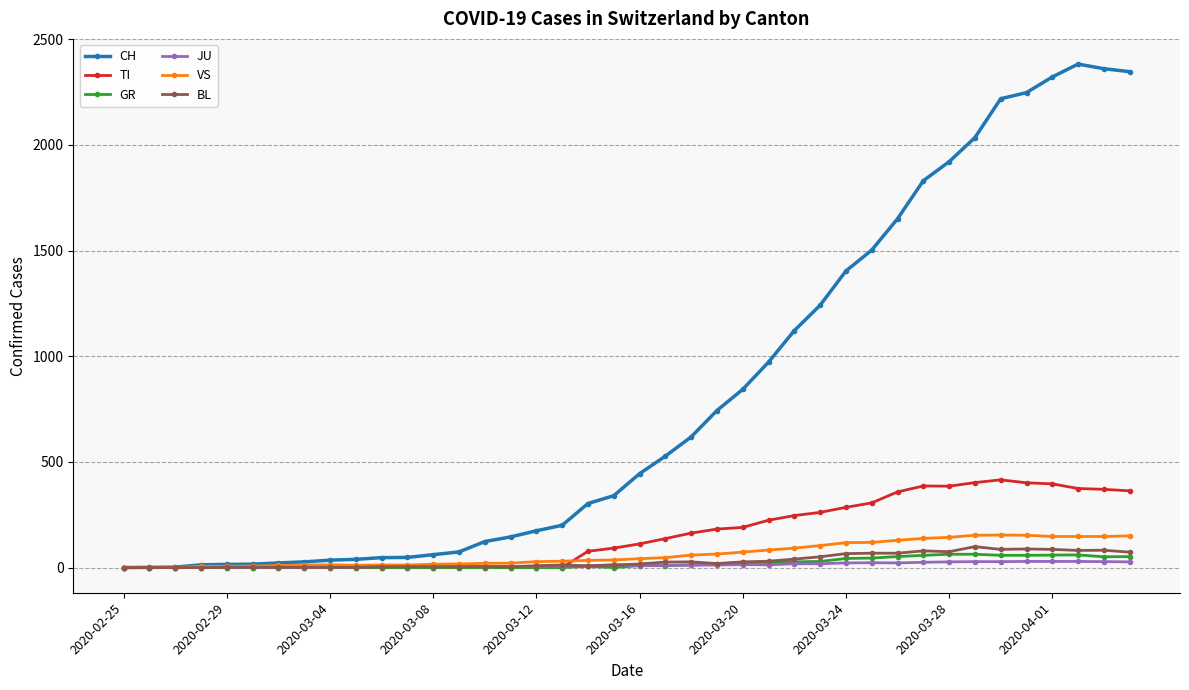

Does the chart have visible grid lines?

Yes